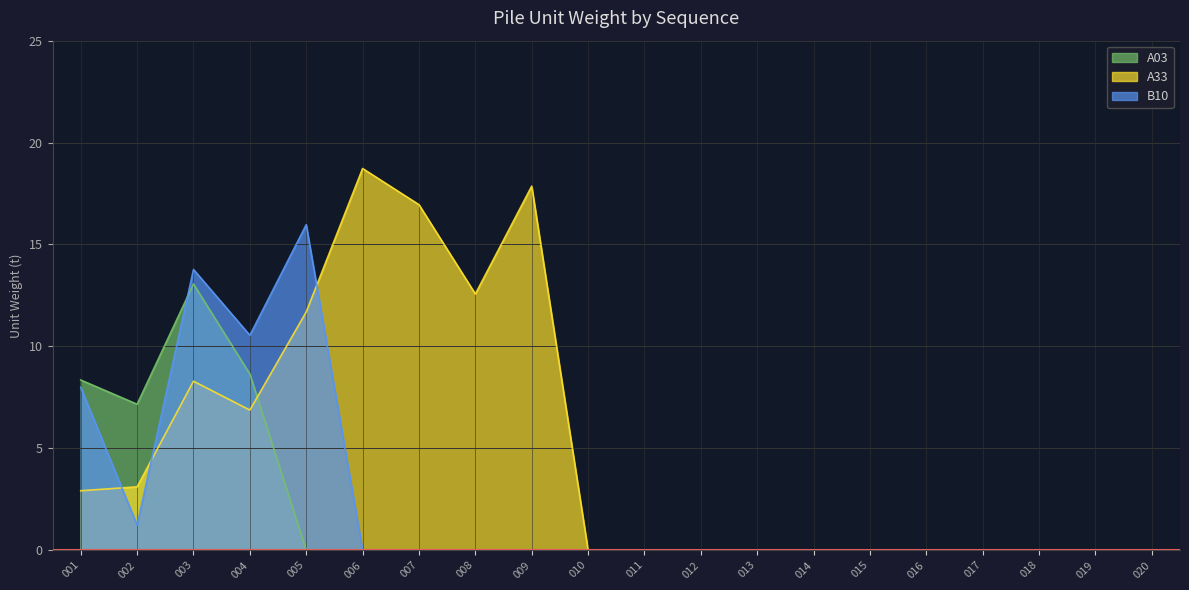

Which category has the highest value across all series?

006